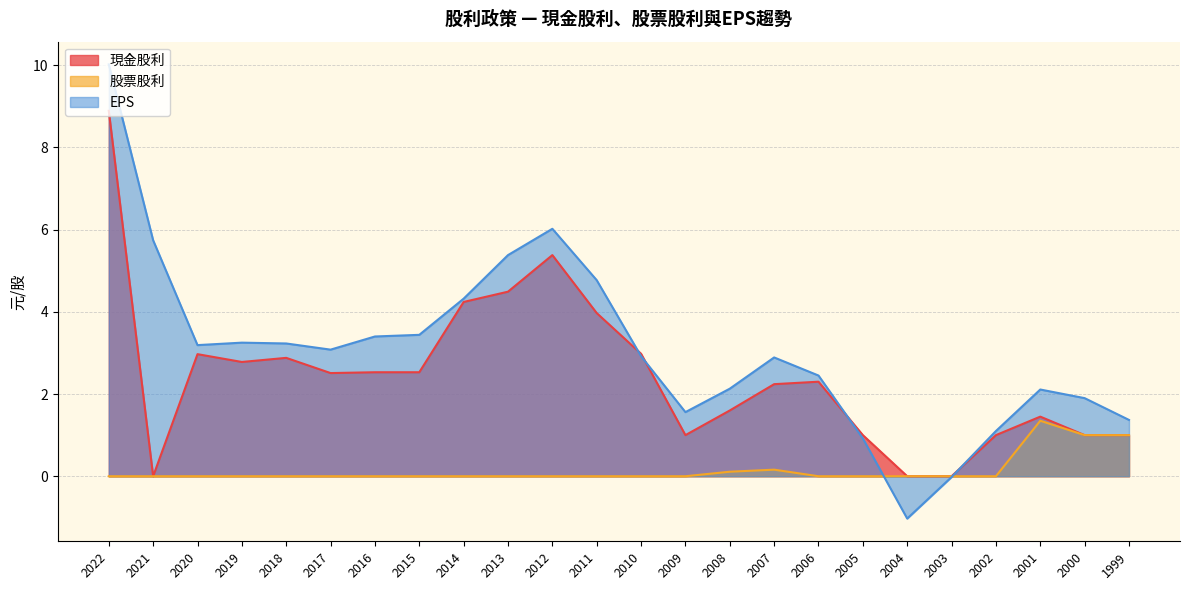

True or false: EPS and 現金股利 intersect in this chart.

True